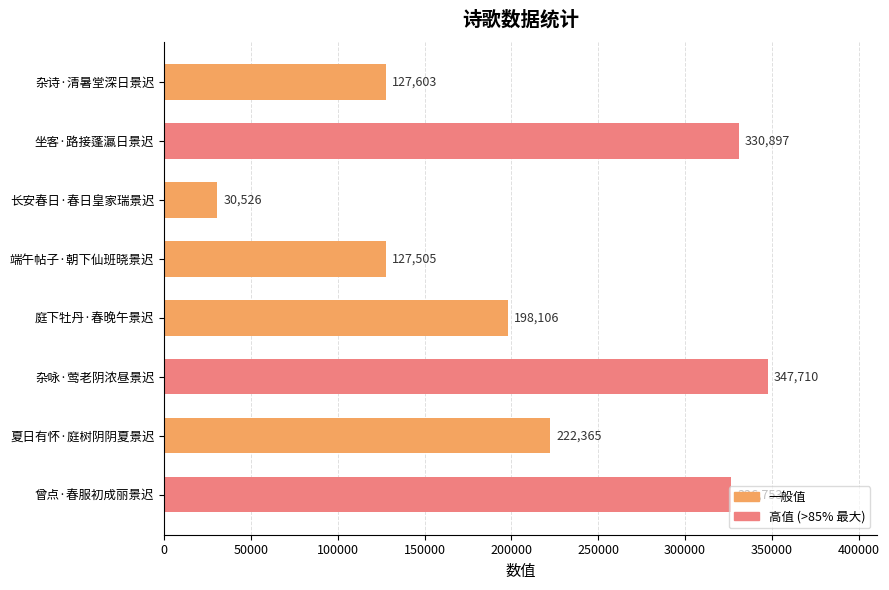

The value at 端午帖子·朝下仙班晓景迟 is 183885. True or false?

False